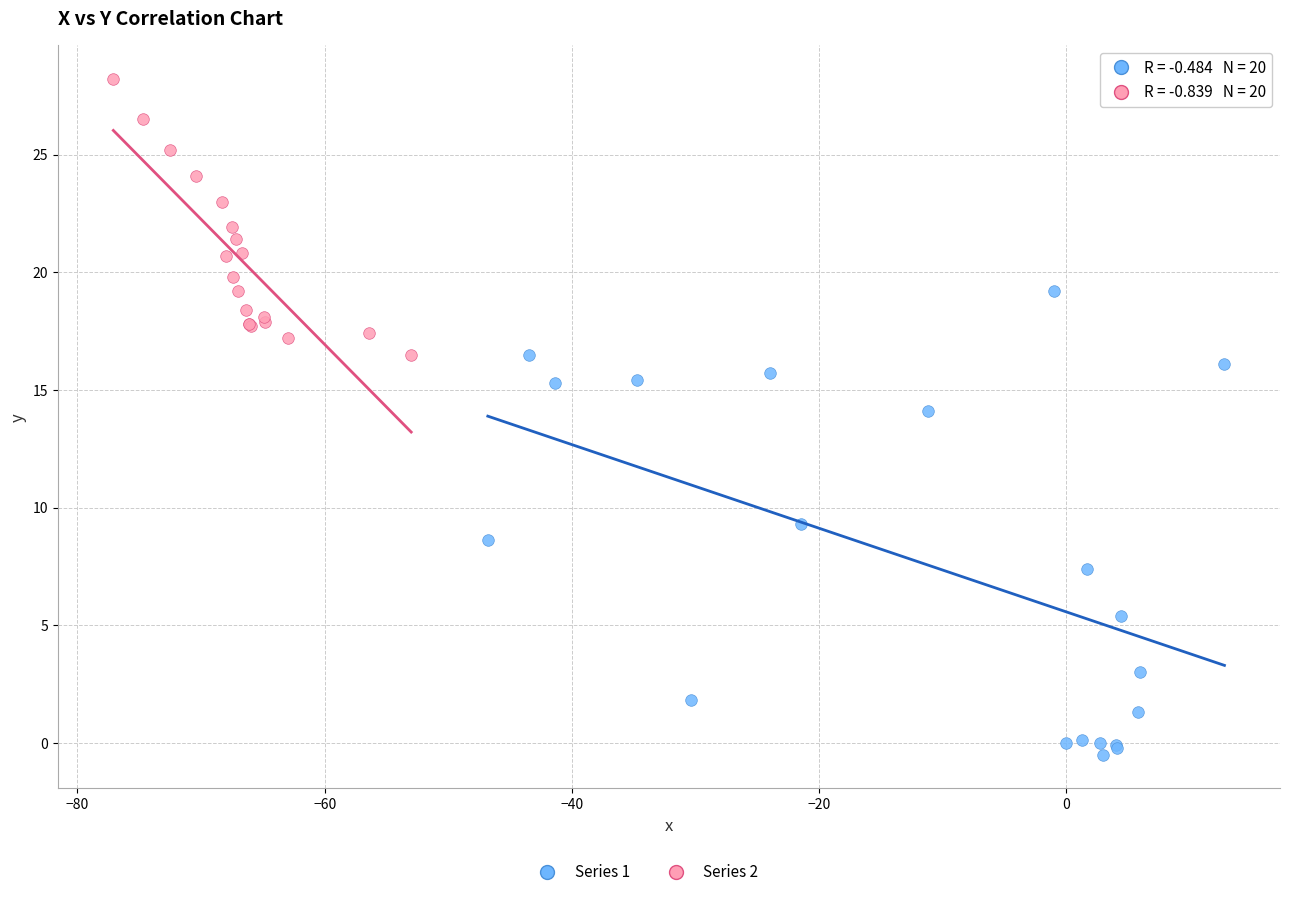

Which series contains the highest Y value?

Series 2